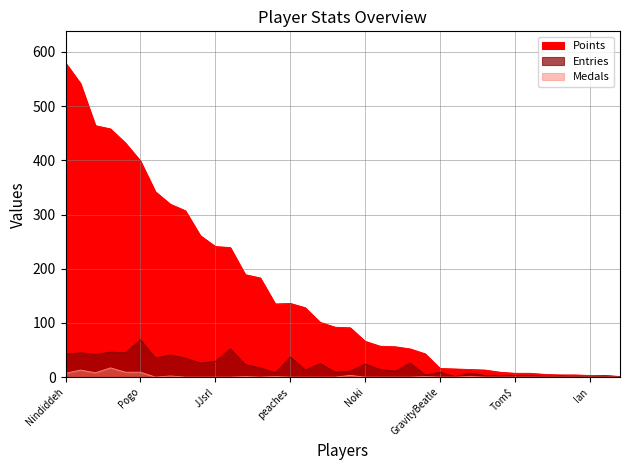

Where is the first local maximum for Entries?

Guy